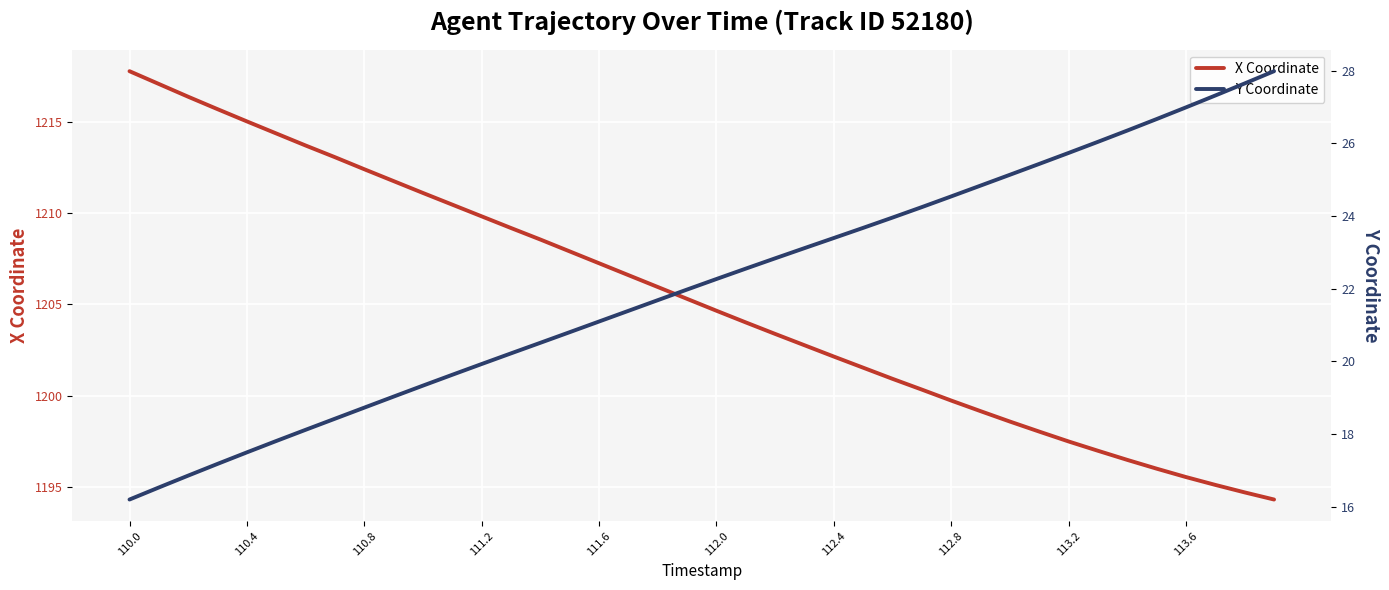

Rank the series by their maximum value, from highest to lowest.

X Coordinate, Y Coordinate